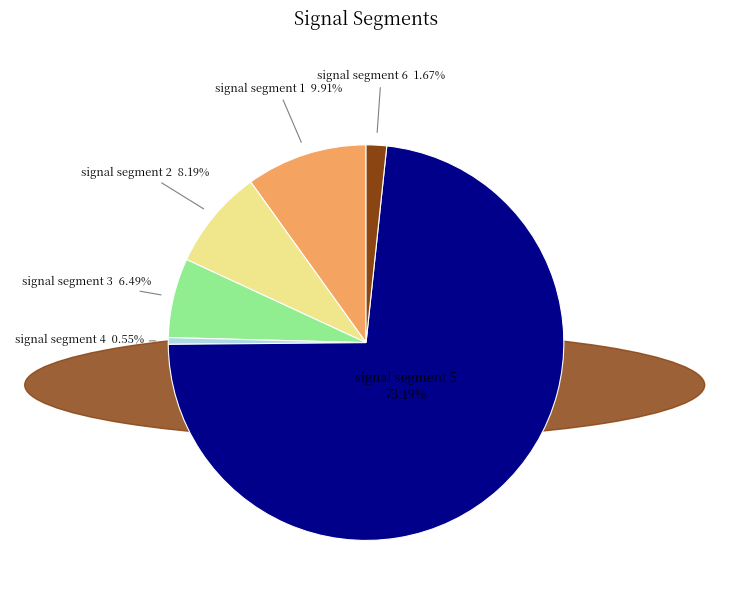

How many segments does this pie chart have?

6